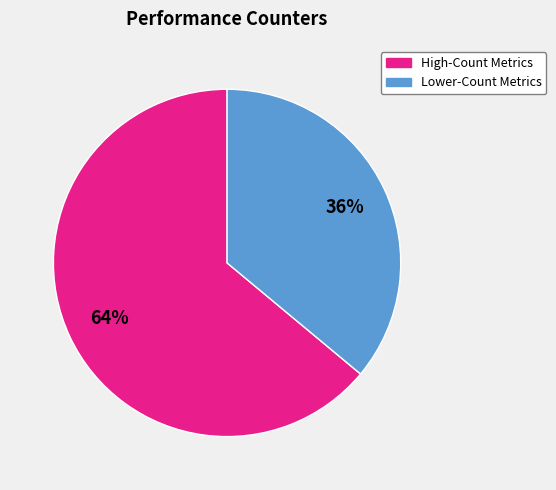

Is there a majority slice in this chart?

Yes